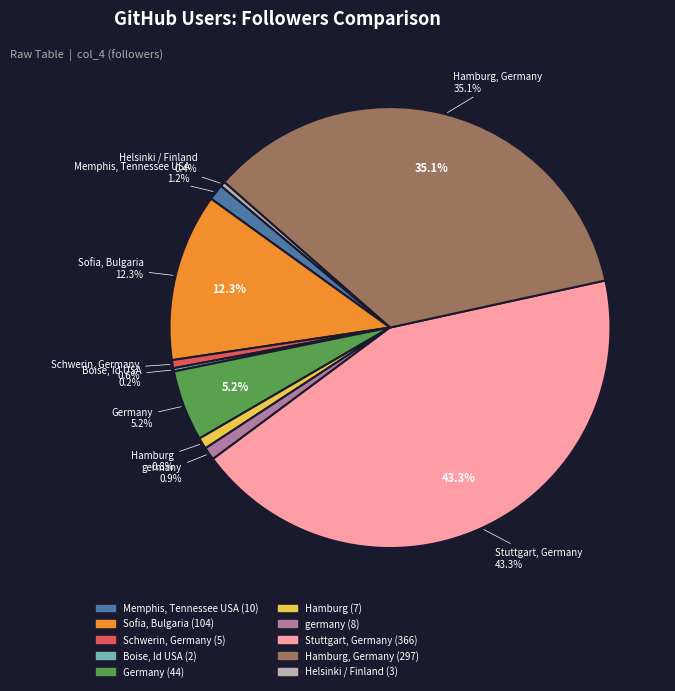

What percentage is NOT represented by Sofia, Bulgaria?

87.7%